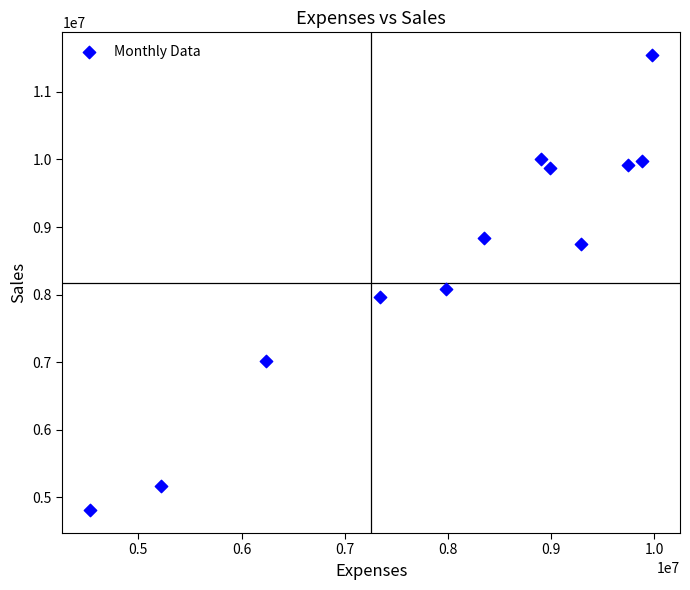

What Y value in the scatter plot is closest to 8176450?

8087900